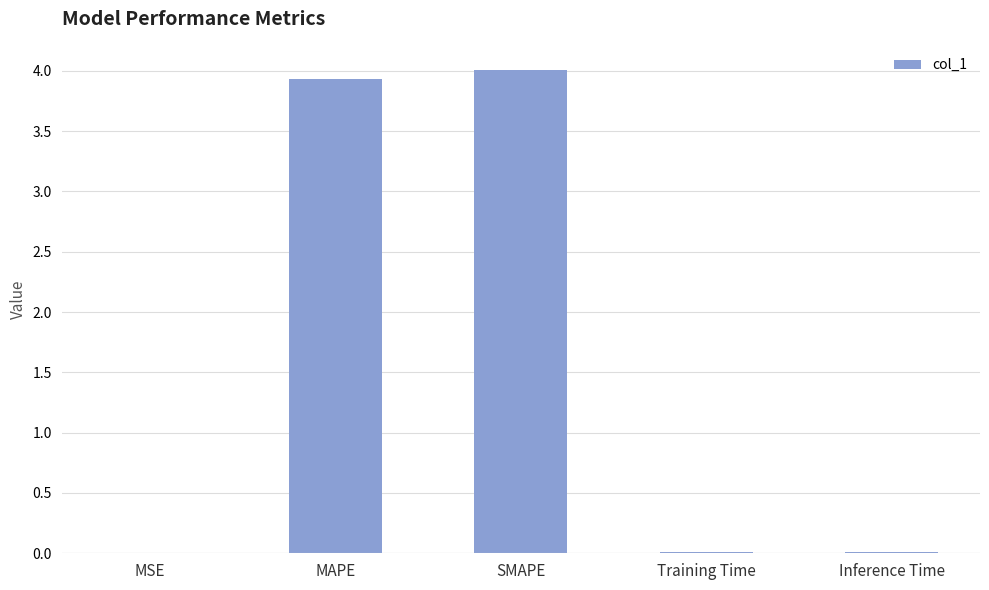

The value at SMAPE is 4.0. True or false?

True